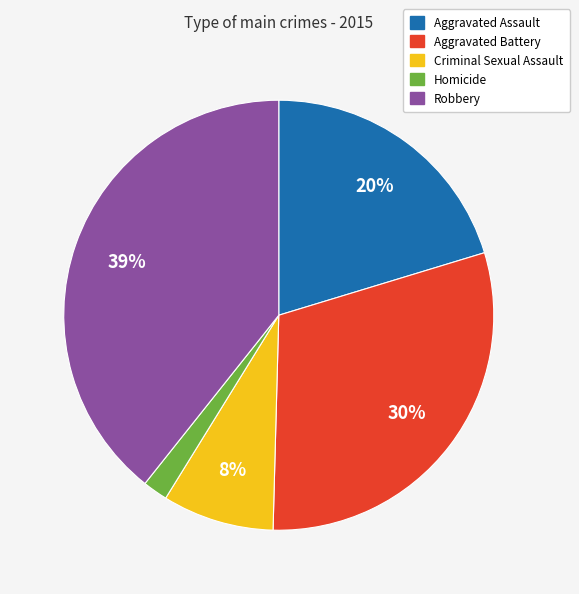

Rank the categories by value from lowest to highest.

Homicide, Criminal Sexual Assault, Aggravated Assault, Aggravated Battery, Robbery